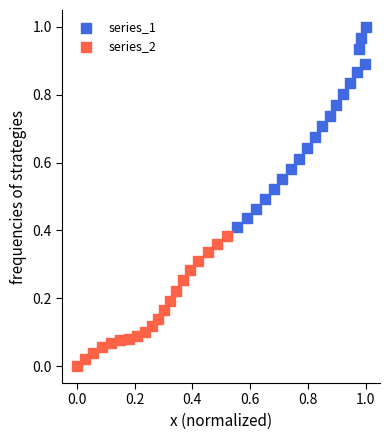

Which series reaches the minimum Y coordinate?

series_2